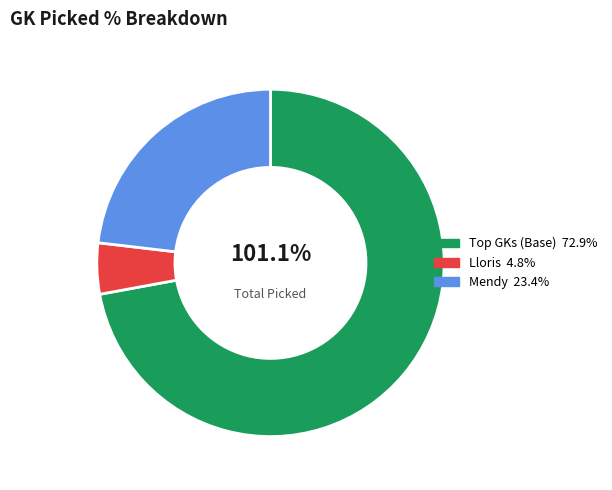

Which category has the smallest portion of the pie?

Lloris